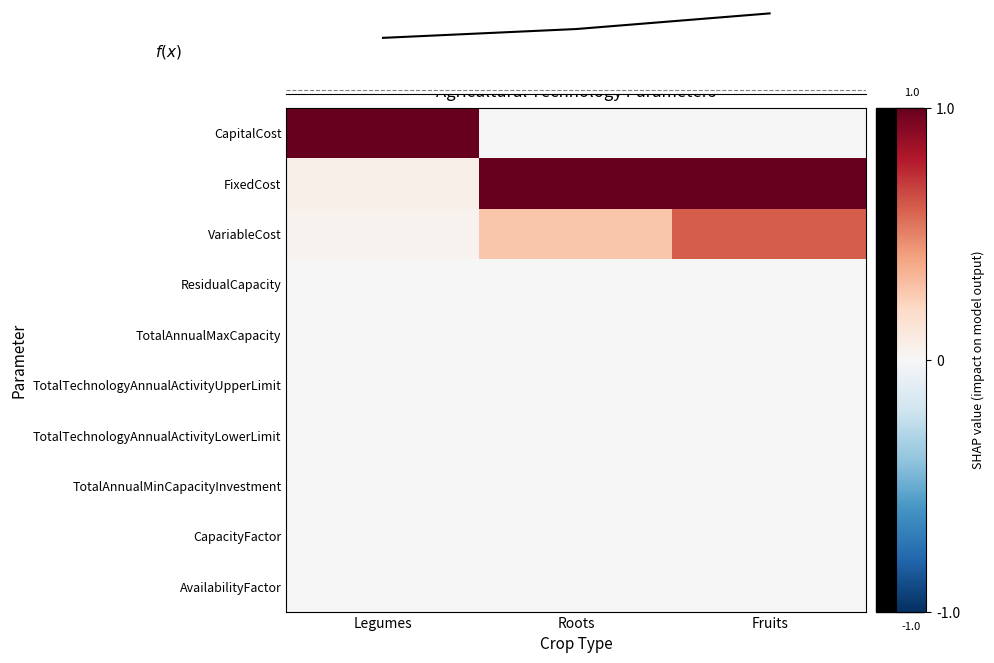

Which label corresponds to the largest value in the chart?

Legumes